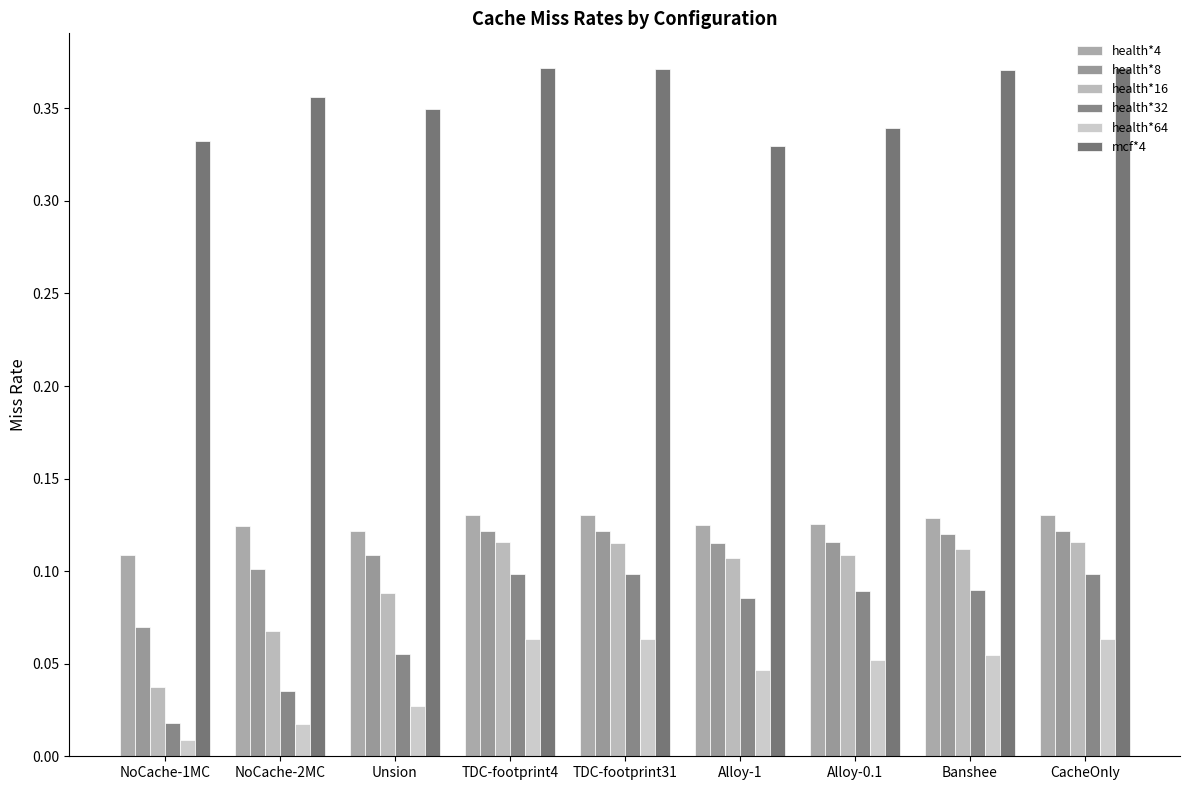

What position from the left is TDC-footprint4?

4